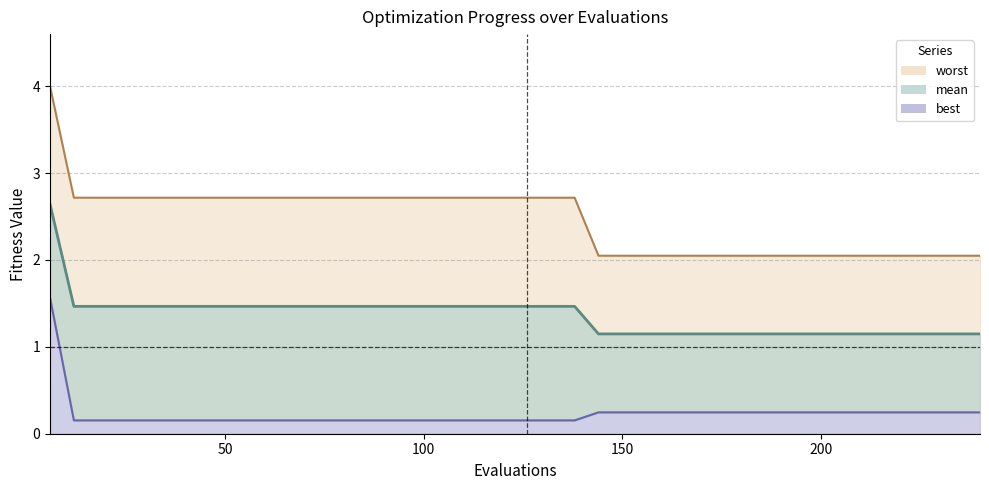

What is the maximum value shown in the chart?

4.0